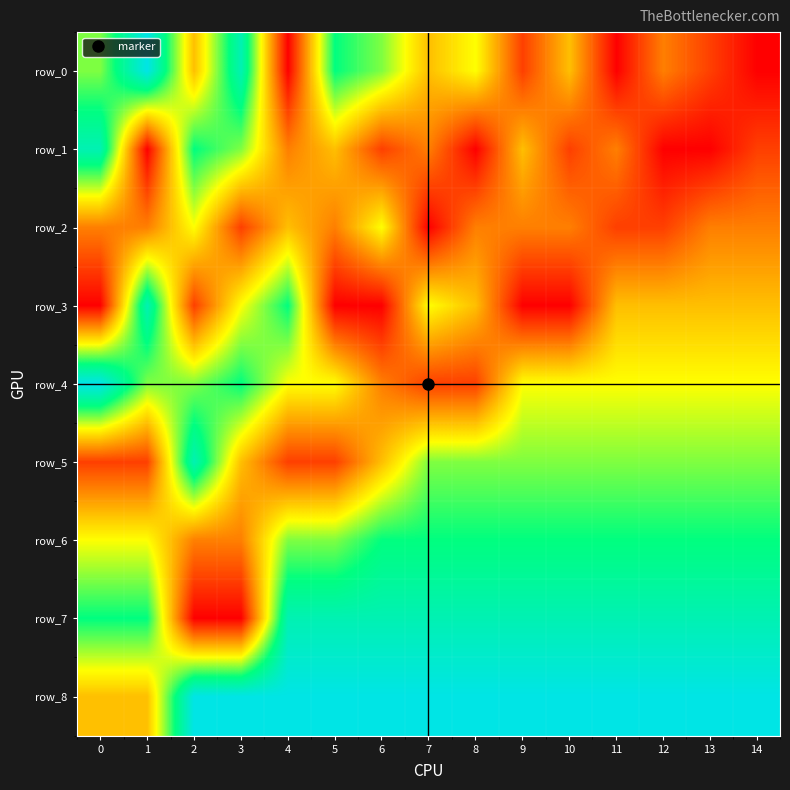

Reading right to left, transcribe all the data shown in this chart.

row_0: 1	2	3	1	4	2	5	4	6	7	1	8	4	9	6
row_1: 2	1	1	3	2	4	1	3	2	4	3	6	7	1	8
row_2: 3	3	2	2	3	3	3	1	5	3	4	2	5	3	3
row_3: 4	4	4	4	1	1	4	5	1	1	7	5	2	8	1
row_4: 5	5	5	5	5	5	2	2	3	5	5	7	6	6	9
row_5: 6	6	6	6	6	6	6	6	4	2	2	4	8	2	2
row_6: 7	7	7	7	7	7	7	7	7	6	6	3	3	5	5
row_7: 8	8	8	8	8	8	8	8	8	8	8	1	1	7	7
row_8: 9	9	9	9	9	9	9	9	9	9	9	9	9	4	4